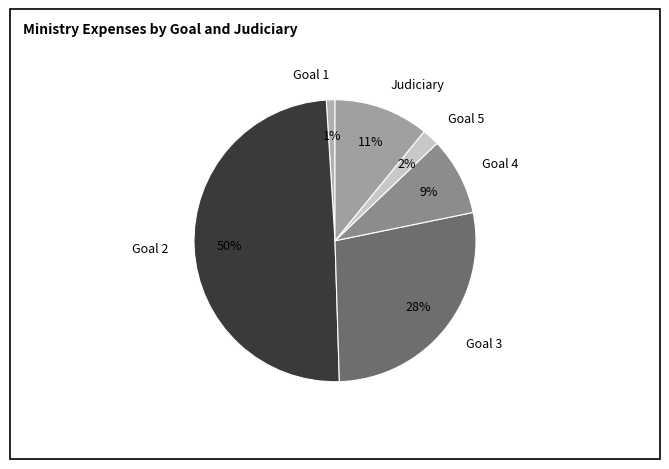

Does Goal 5 account for over 50% of the chart?

No